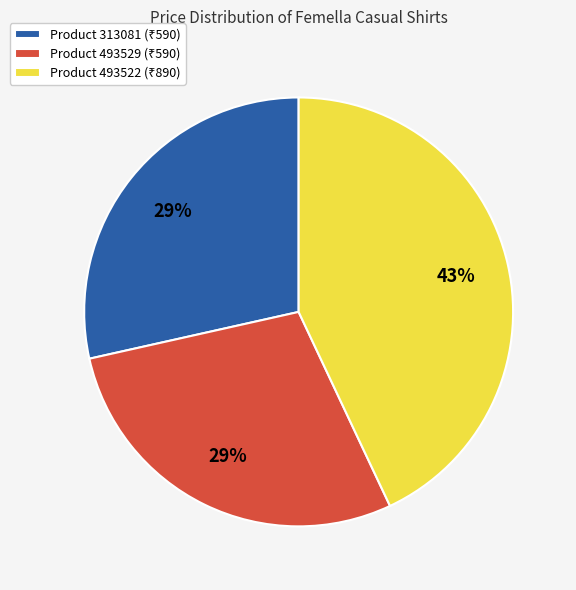

To the nearest percent, what is the difference between the largest and smallest slice percentages?

14%